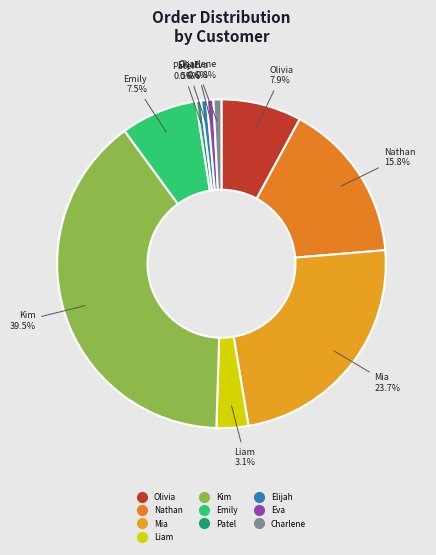

Is Mia the majority of the pie?

No